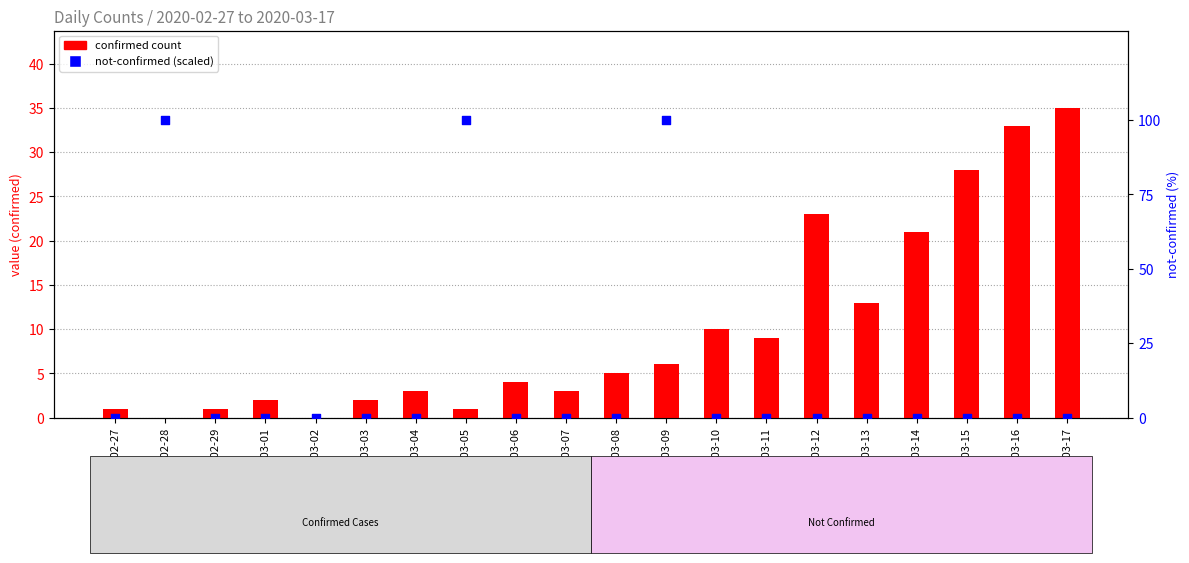

Which series has the largest total across all categories?

not-confirmed (scaled)